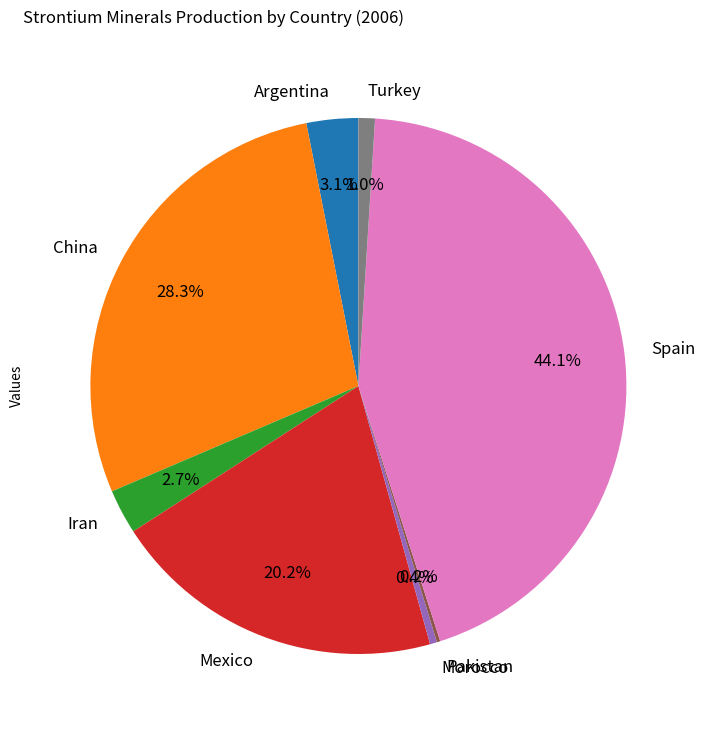

What is the largest slice in the pie chart?

Spain